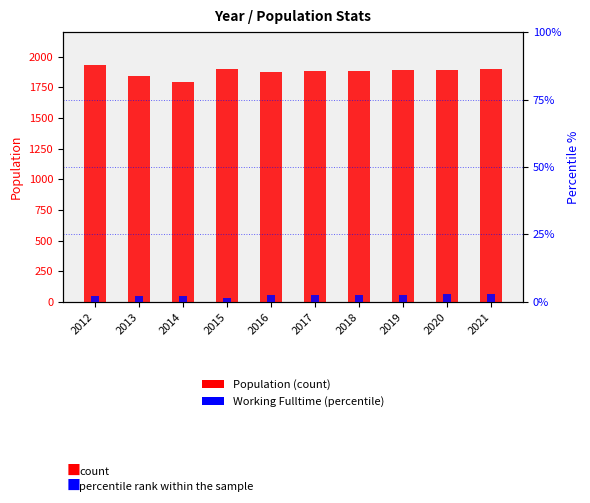

Reading left to right, transcribe all the data shown in this chart.

Population (count): 2012=1930.0	2013=1846.0	2014=1796.0	2015=1898.0	2016=1874.0	2017=1880.0	2018=1885.0	2019=1890.0	2020=1895.0	2021=1901.0
Working Fulltime (percentile): 2012=2.2	2013=2.0	2014=2.2	2015=1.5	2016=2.4	2017=2.5	2018=2.6	2019=2.6	2020=2.7	2021=2.8